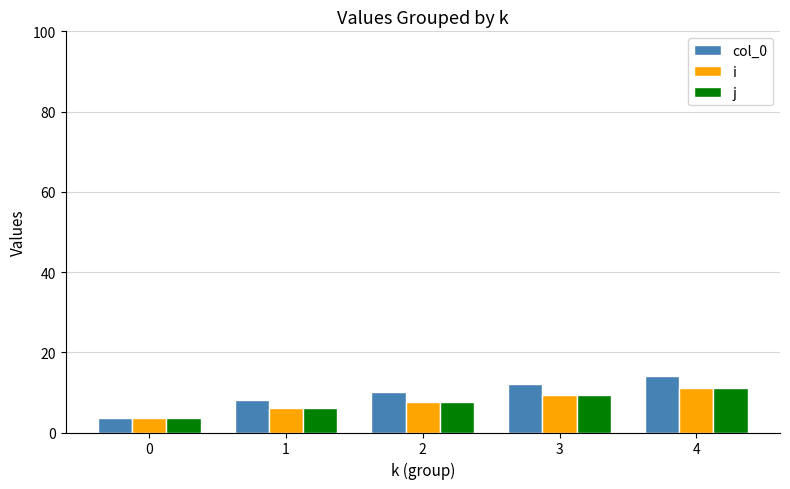

What is the value of the j bar at the 2nd from the left?

6.0